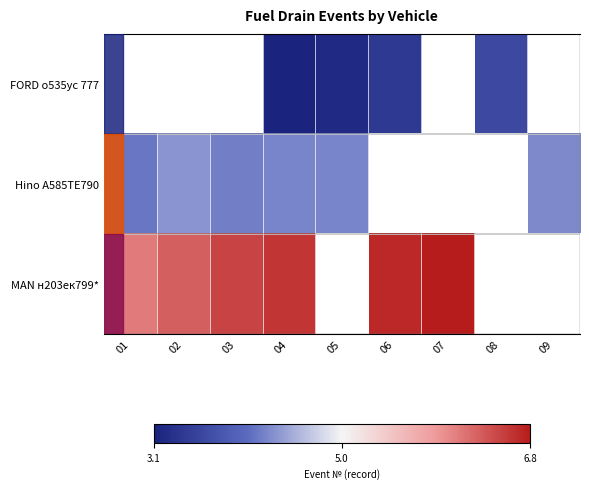

At which label does Hino А585ТЕ790 reach its minimum?

01